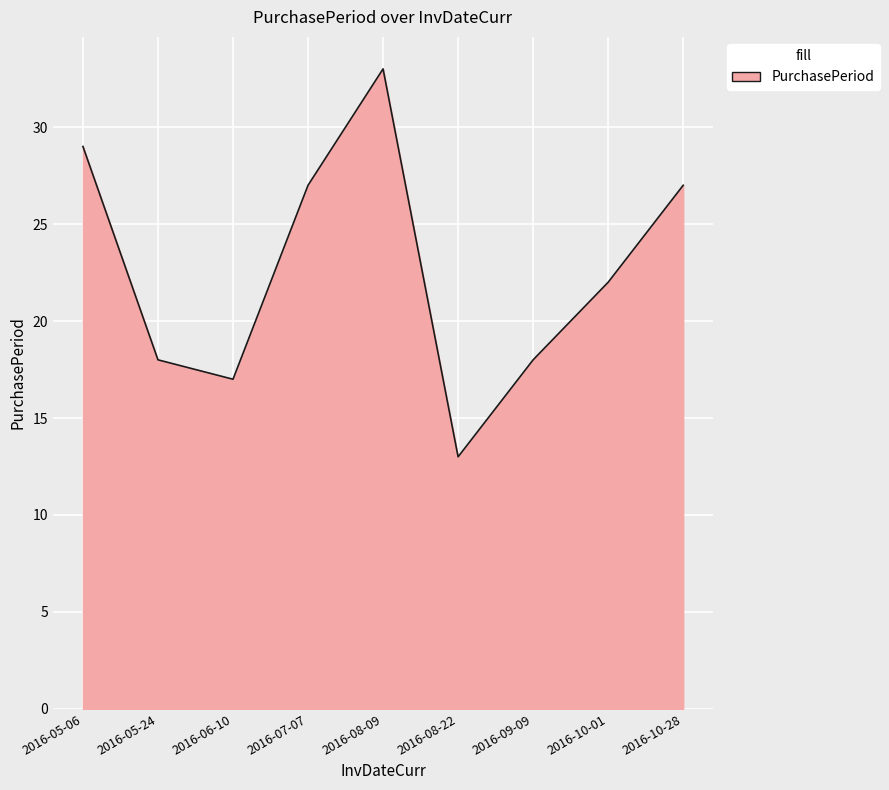

What is the difference between the values at 2016-08-09 and 2016-09-09?

15